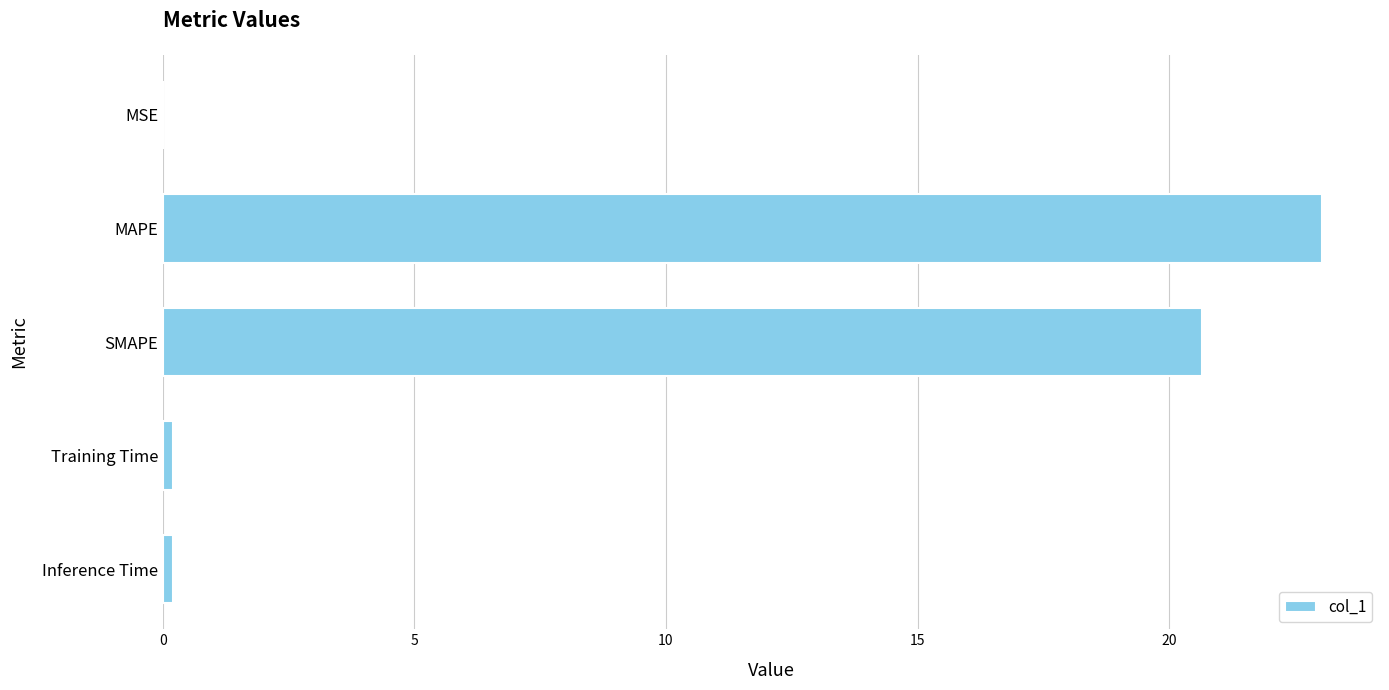

The chart shows a value of 0.0 at MSE. True or false?

True